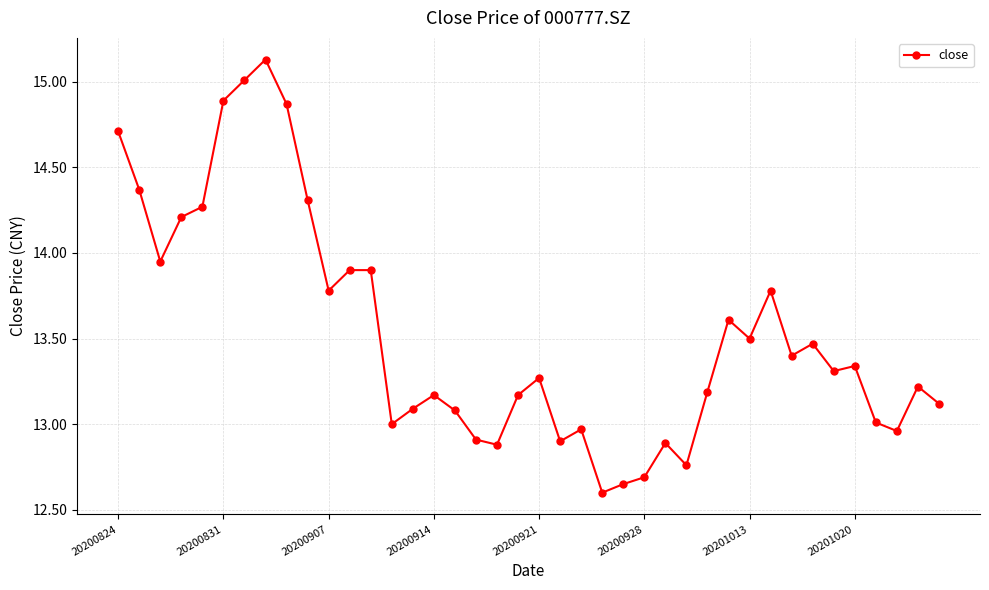

Count the number of categories in the chart.

40